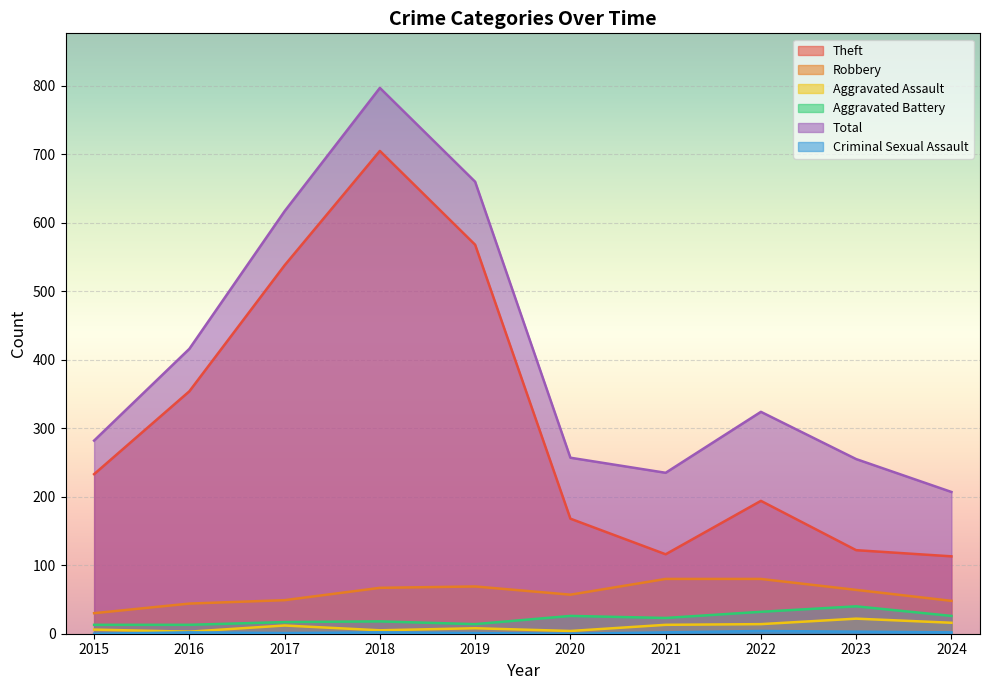

Is it true that Aggravated Assault equals 6 at 2015?

True